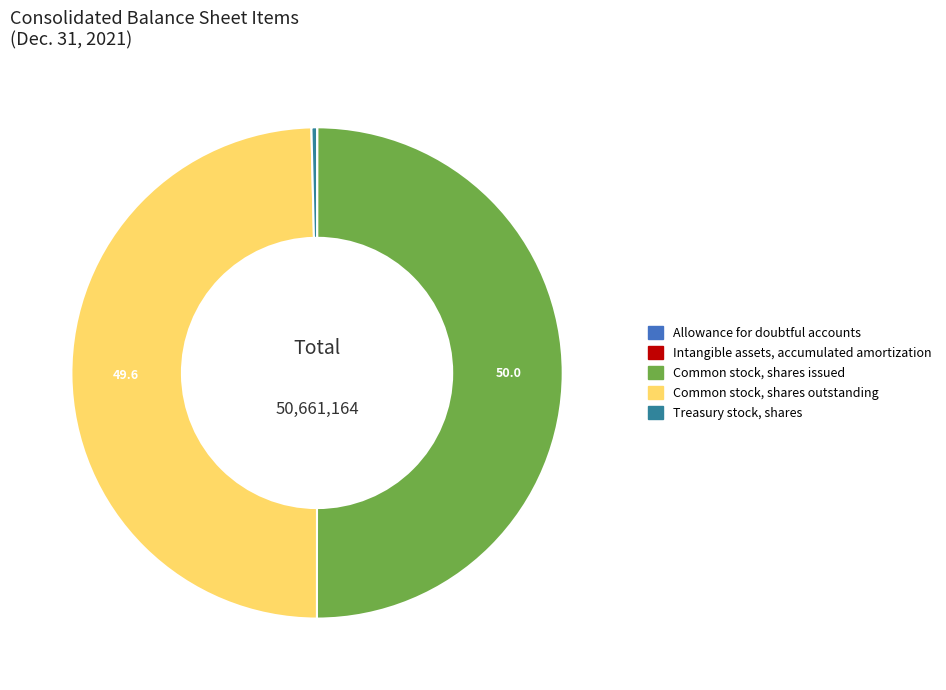

Is Common stock, shares outstanding the majority of the pie?

No